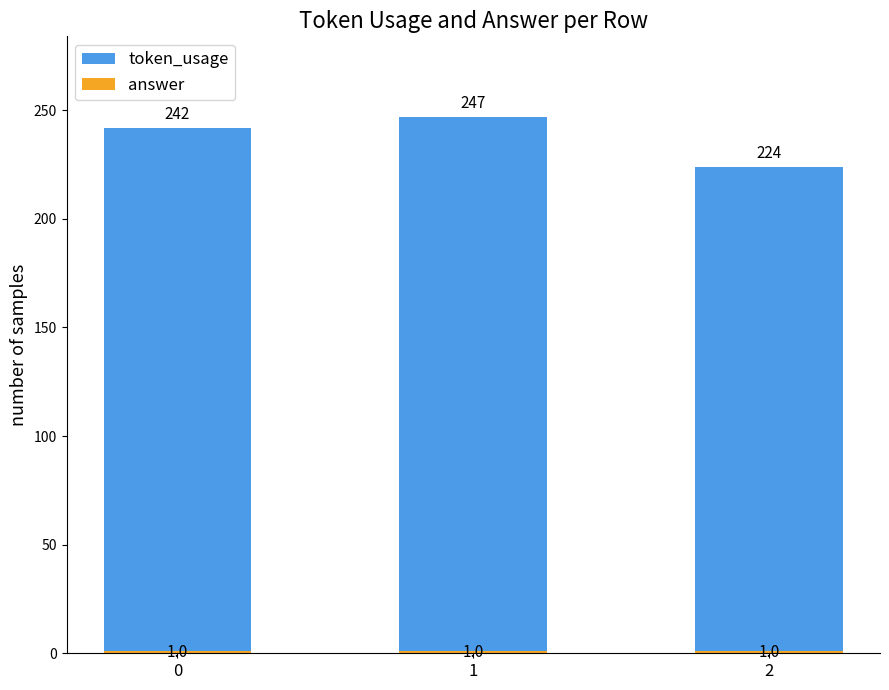

What is the difference between the second highest and minimum values in the token_usage series?

18